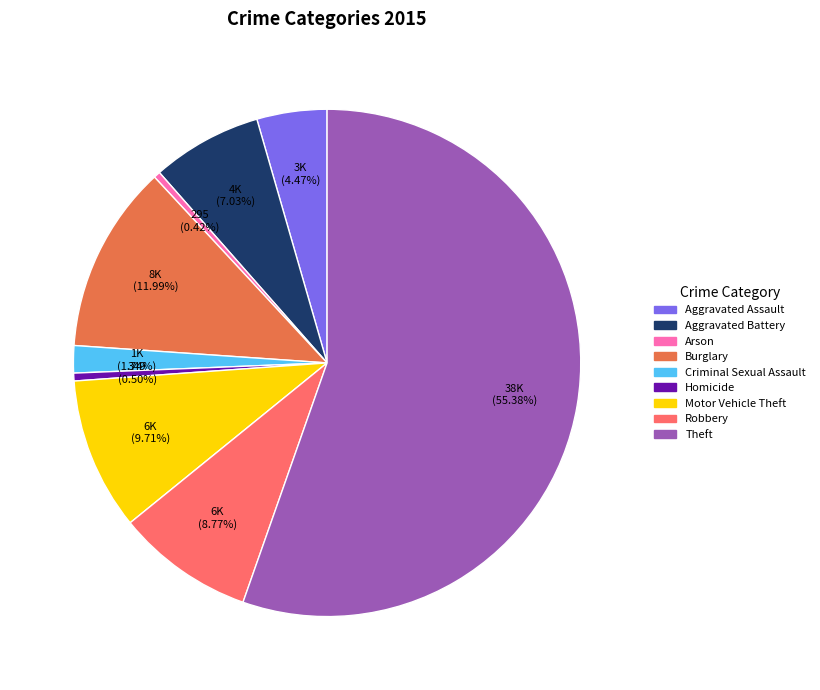

How many segments does this pie chart have?

9